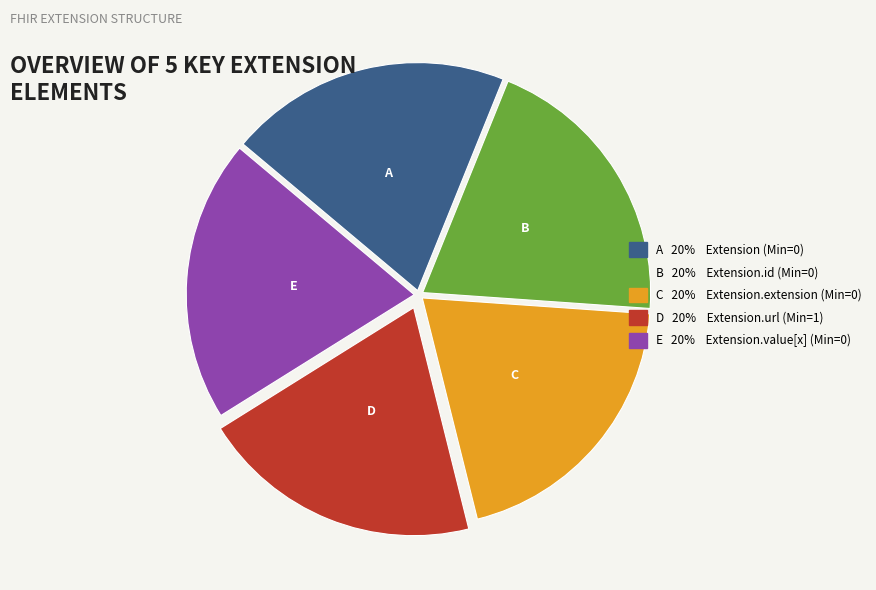

Does any single category account for the majority?

No